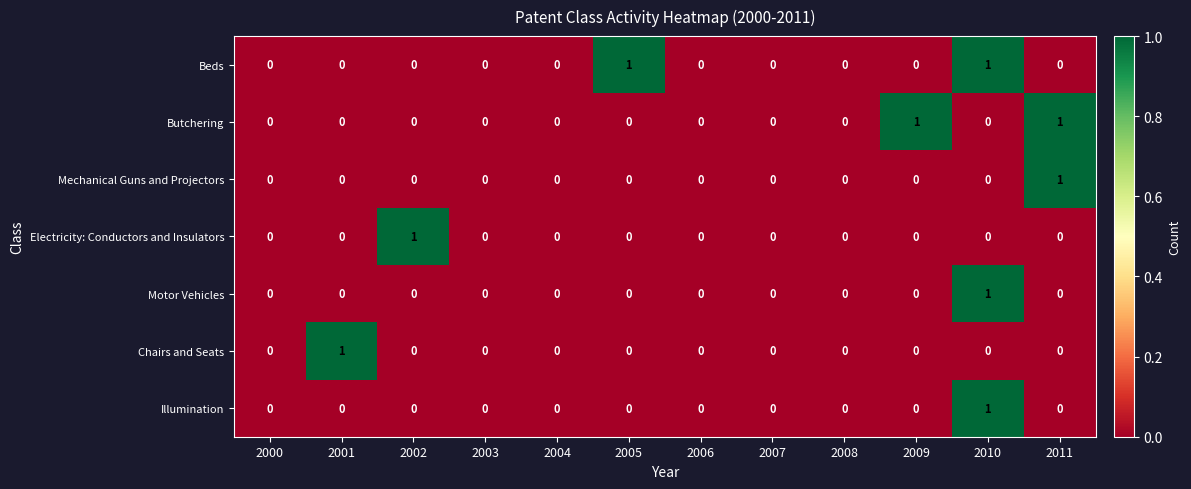

Is it true that Illumination equals 0 at 2006?

True